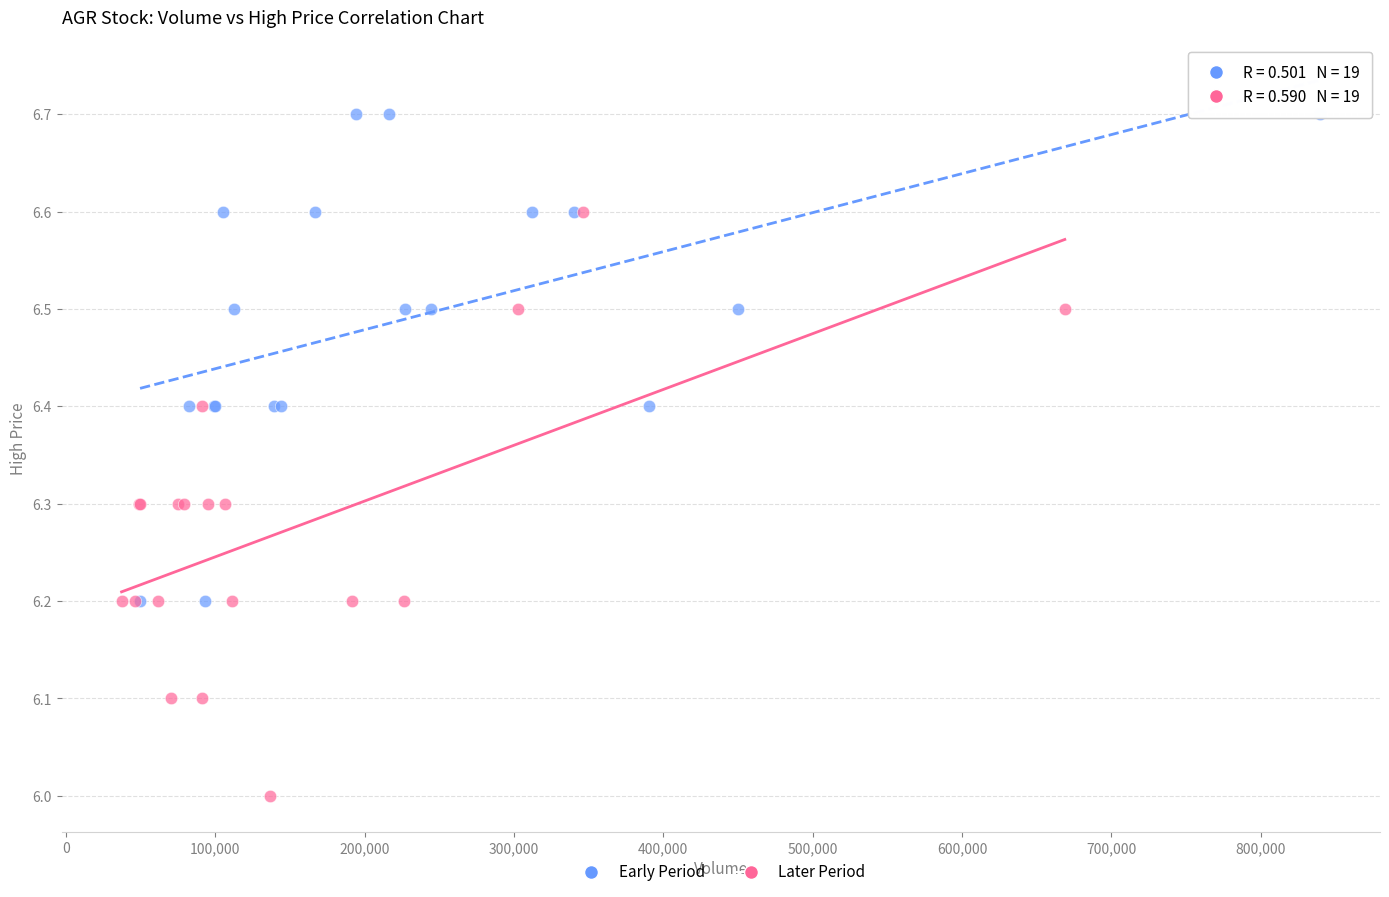

Which series reaches the maximum Y coordinate?

Early Period